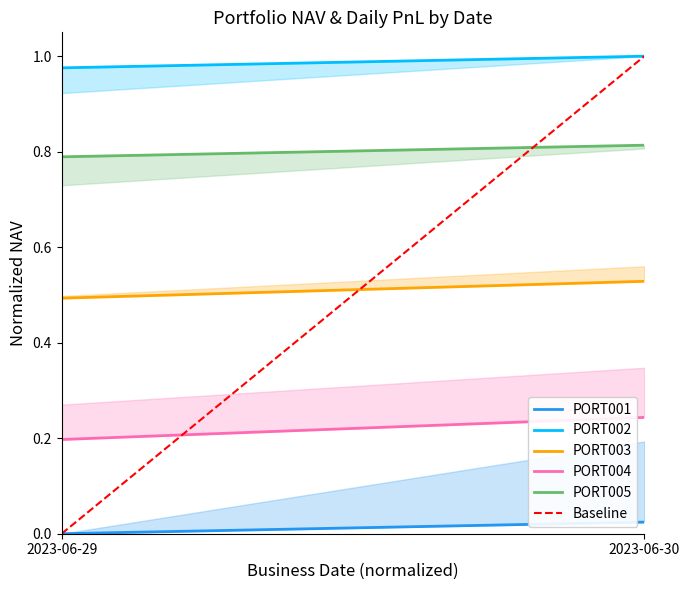

At how many categories does at least one series exceed 0?

2